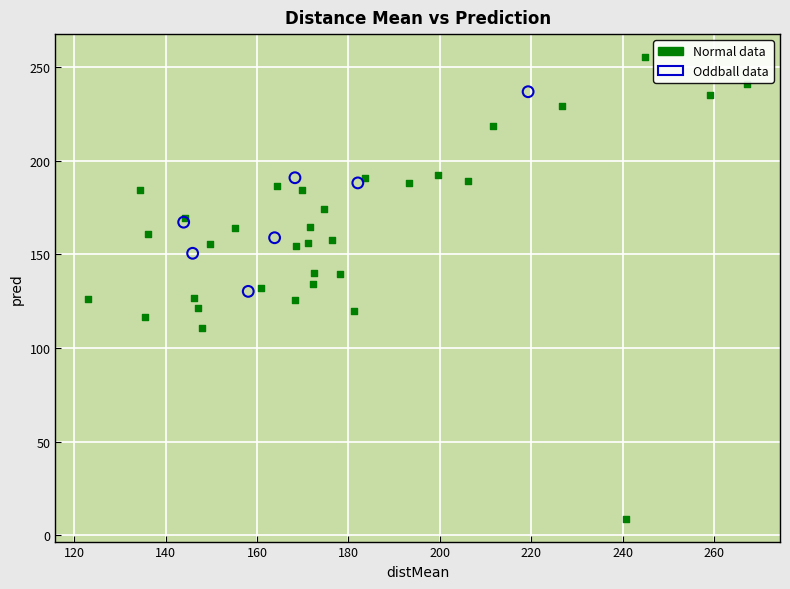

Which series has the widest spread of Y values?

Normal data